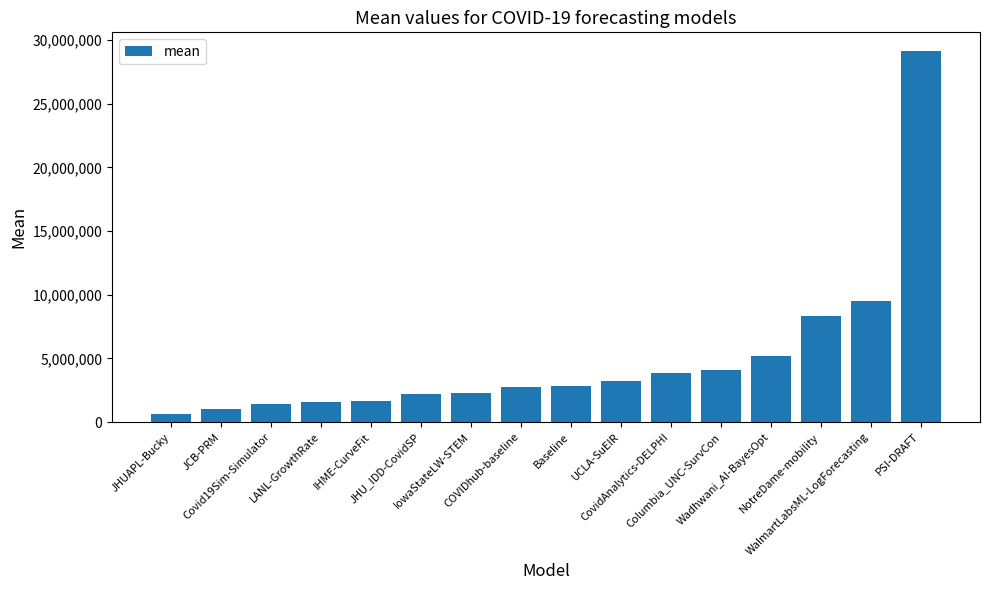

What is the label of the 1st bar from the left?

JHUAPL-Bucky